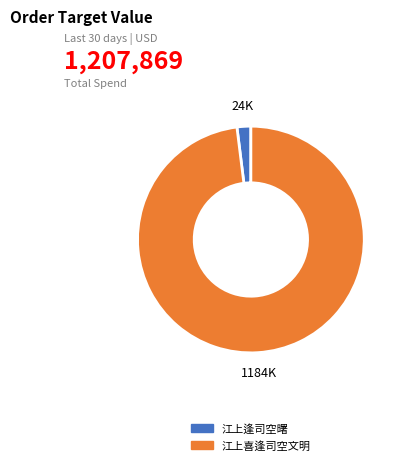

Which slice is the largest?

江上喜逢司空文明